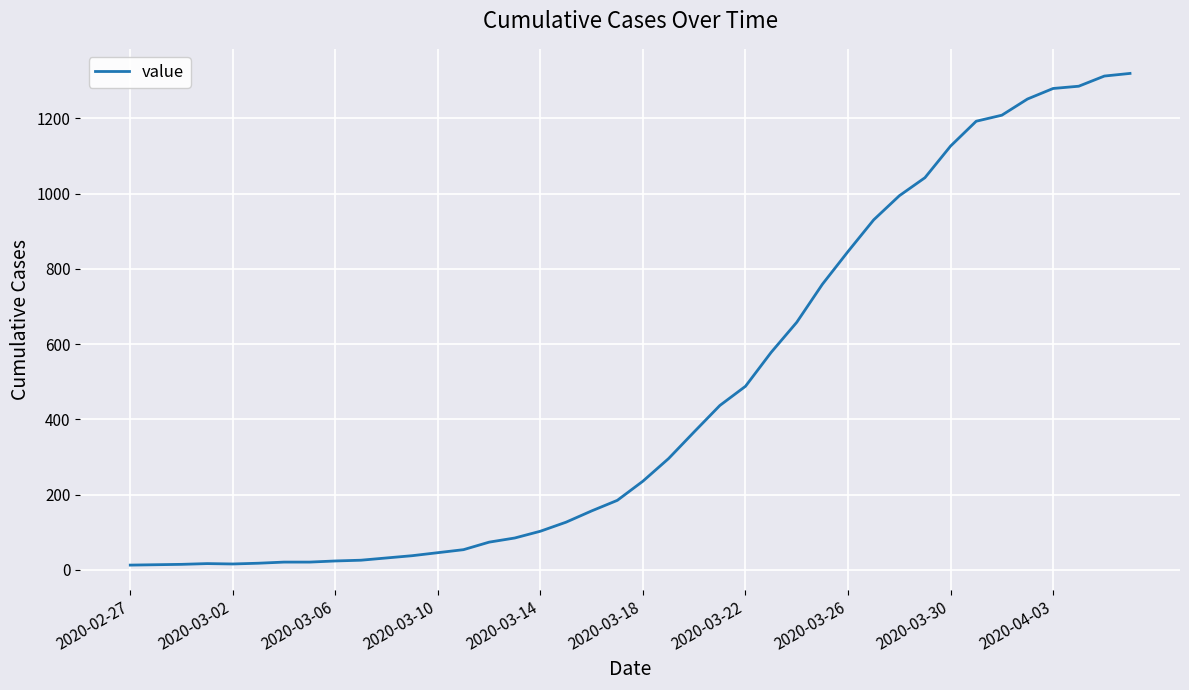

What is the difference between the maximum and minimum values?

1306